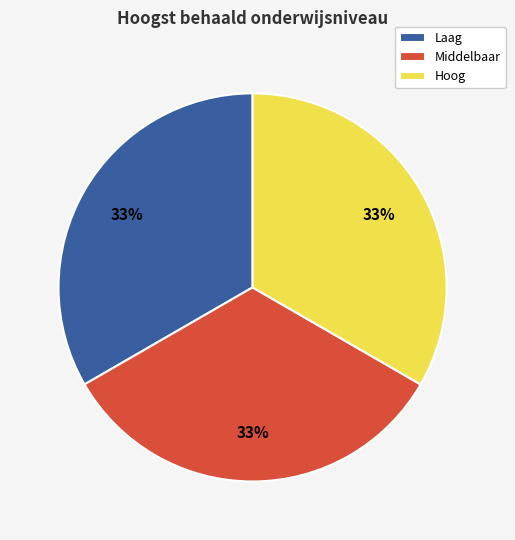

Approximately how many times larger is the value at Middelbaar compared to Laag?

1.0